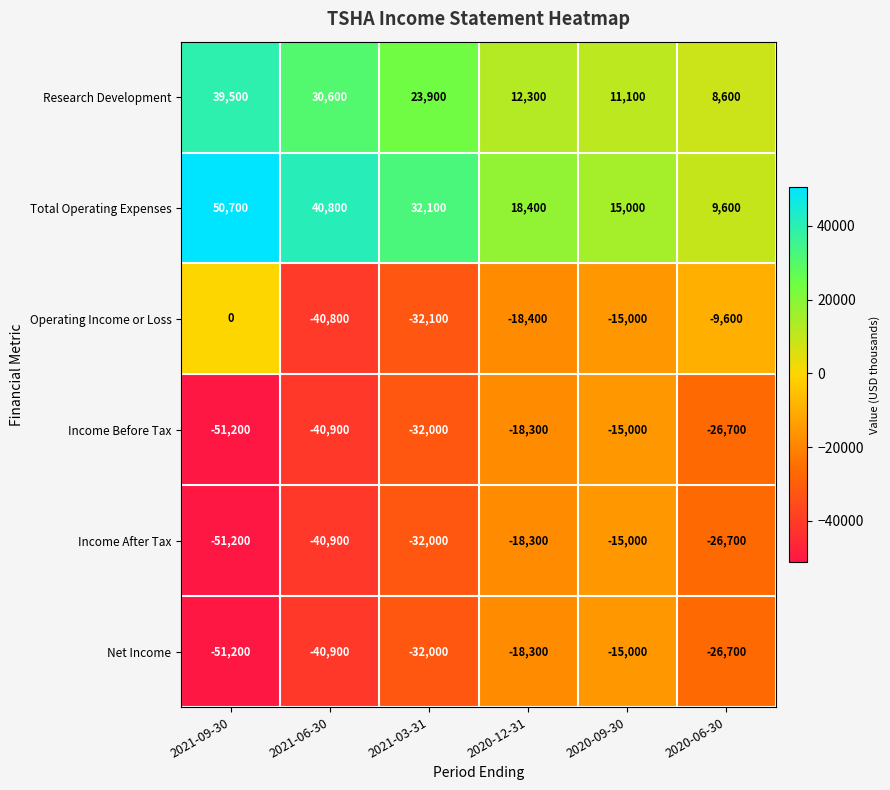

What is the difference between the Total Operating Expenses values at 2020-09-30 and 2020-06-30?

5400